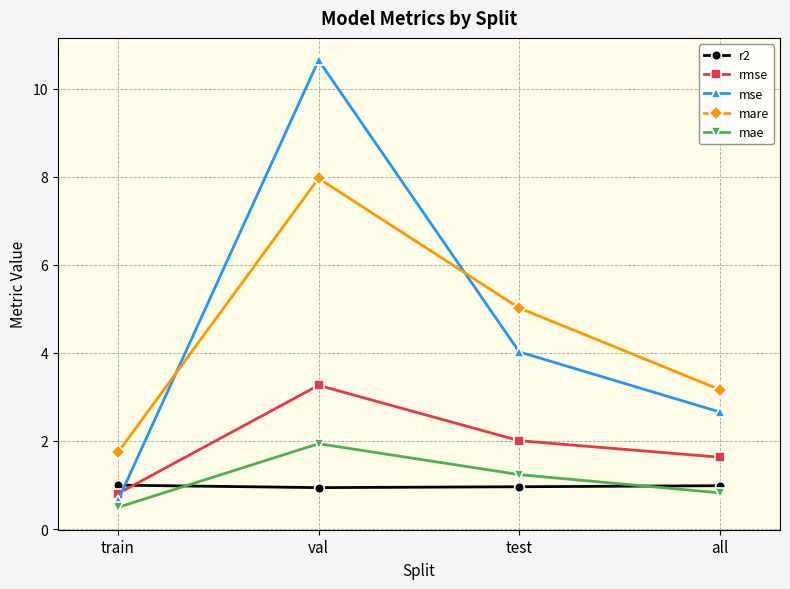

The value of r2 at test is 1.0. True or false?

True